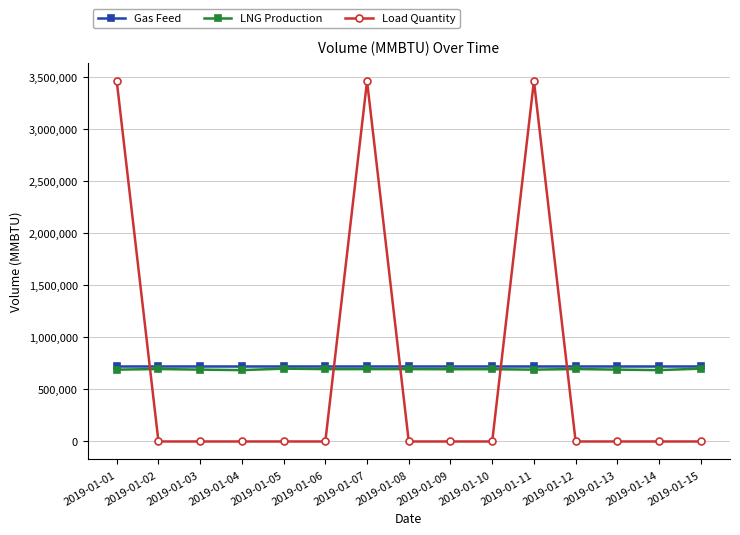

True or false: Load Quantity has a value of 3463749 at 2019-01-01.

True